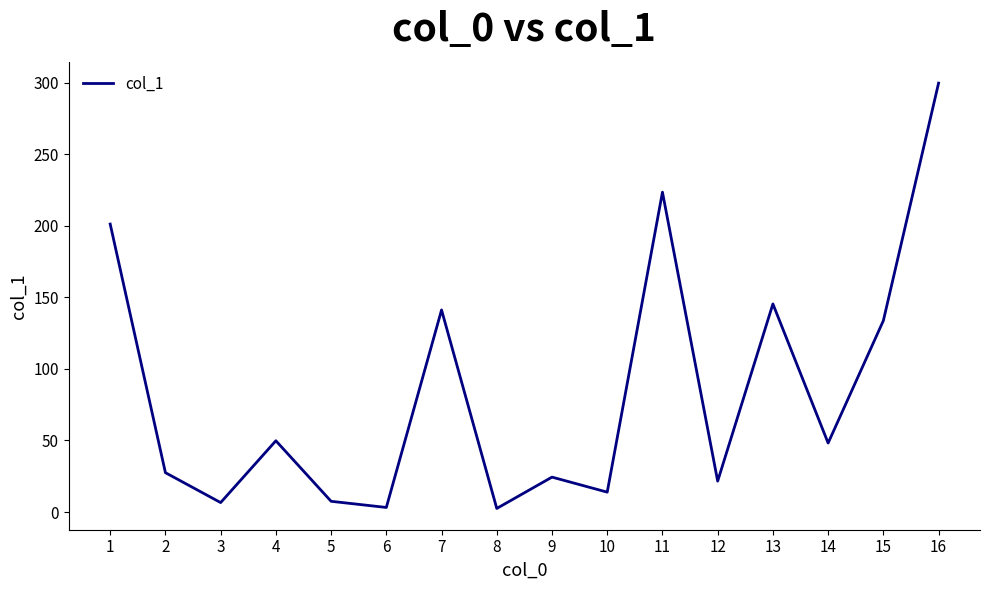

What value does the data have at 13?

145.4